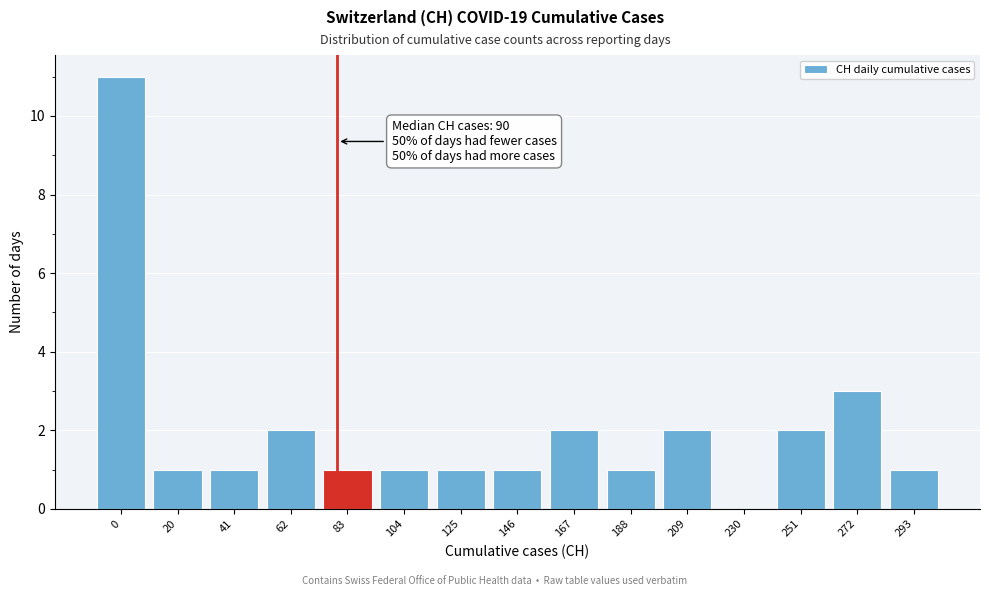

Reading right to left, extract all data points from this chart.

293=1	272=3	251=2	230=0	209=2	188=1	167=2	146=1	125=1	104=1	83=1	62=2	41=1	20=1	0=11